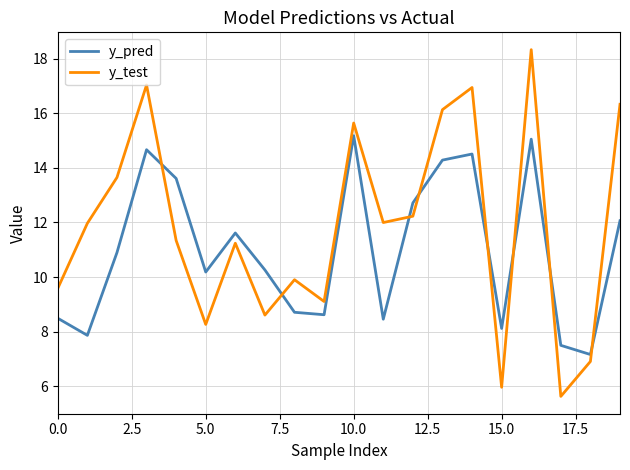

How many lines are shown in the chart?

2